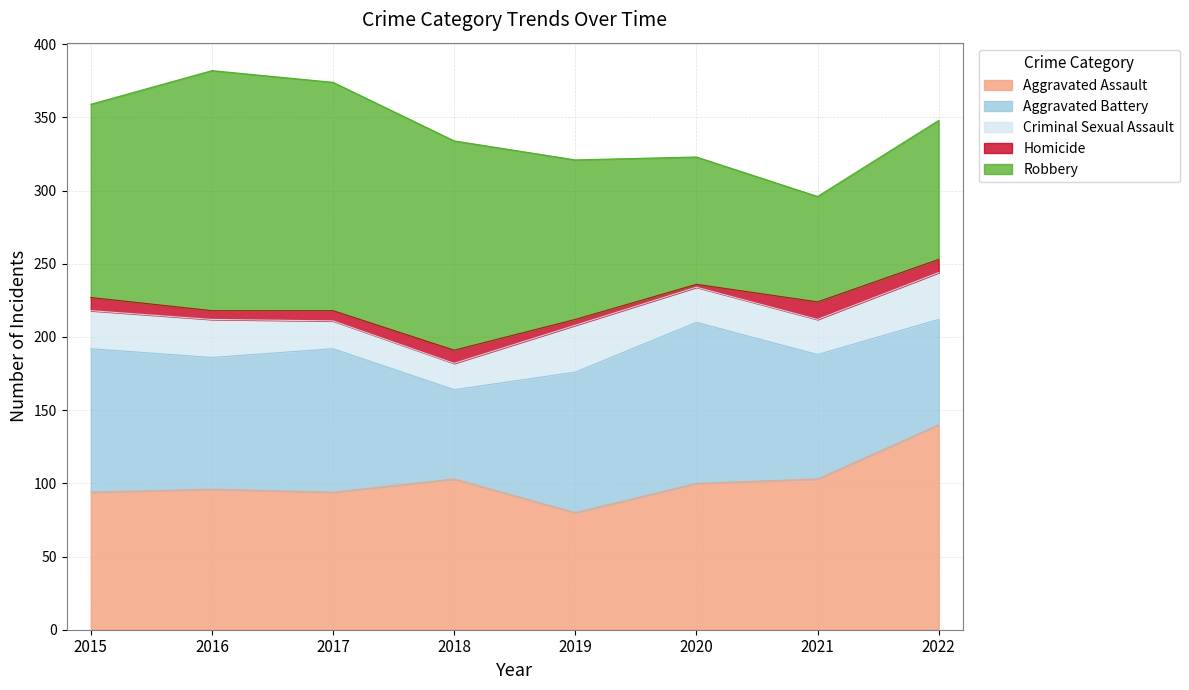

What are all the series names shown in the legend?

Aggravated Assault, Aggravated Battery, Criminal Sexual Assault, Homicide, Robbery